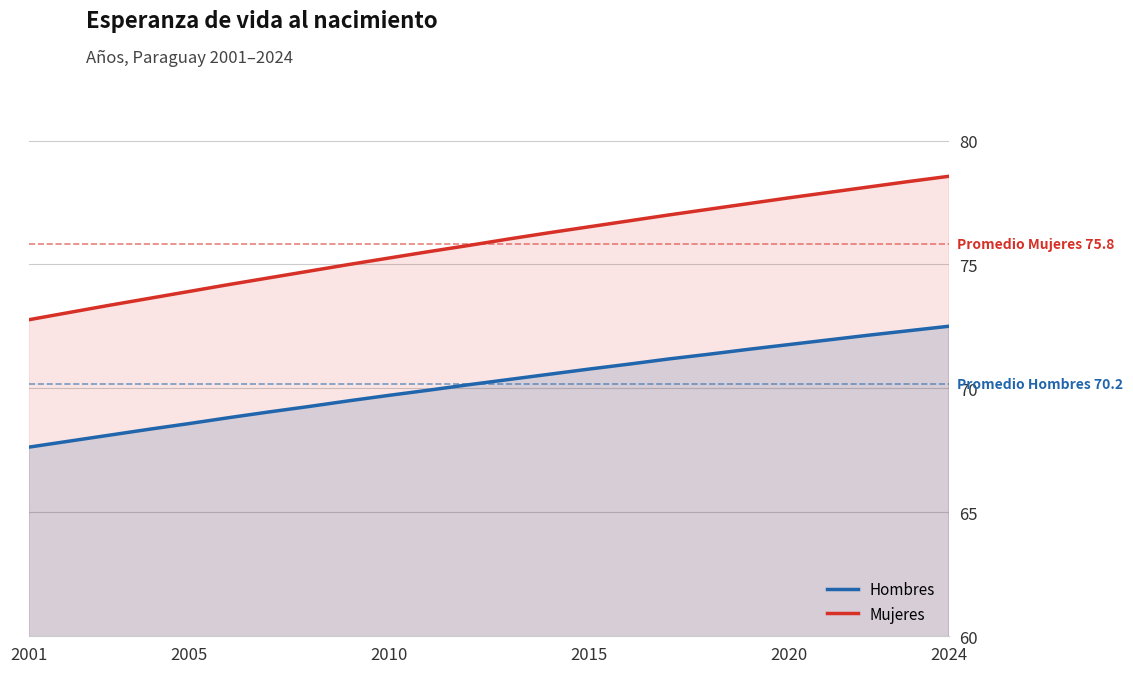

What is the greatest value displayed?

78.6